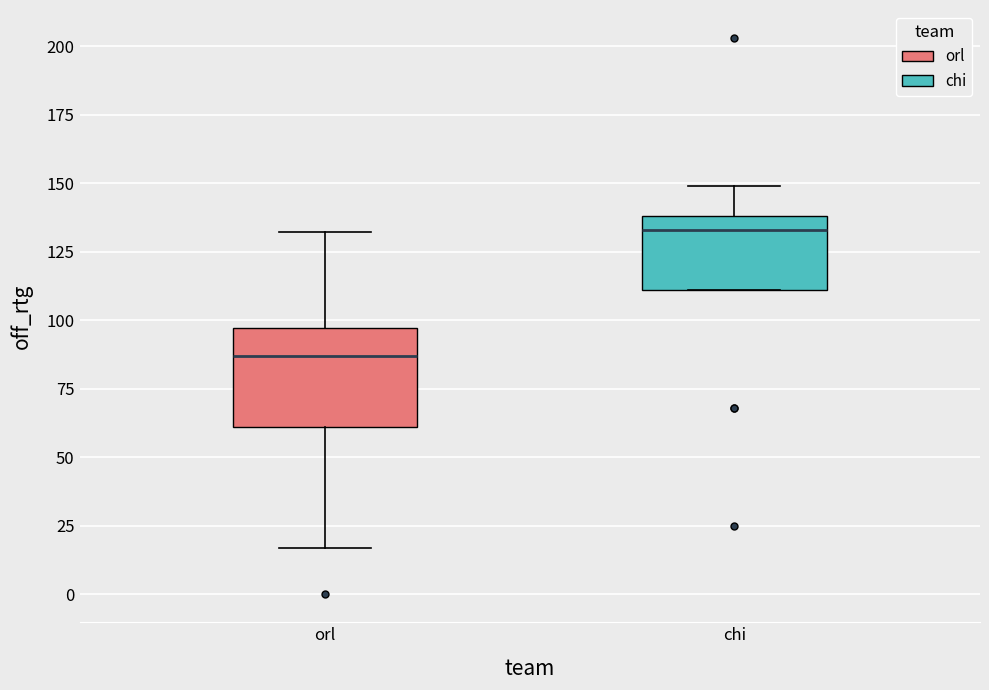

Reading left to right, transcribe this box plot: for each box, give where its median line is, the range the box spans, and where its two whiskers end, as read against the y-axis. The values are not printed on the chart, so give them approximately, as read against the axis.

orl: median 85, box 60 to 95, whiskers 15 to 130
chi: median 135, box 110 to 140, whiskers 110 to 150